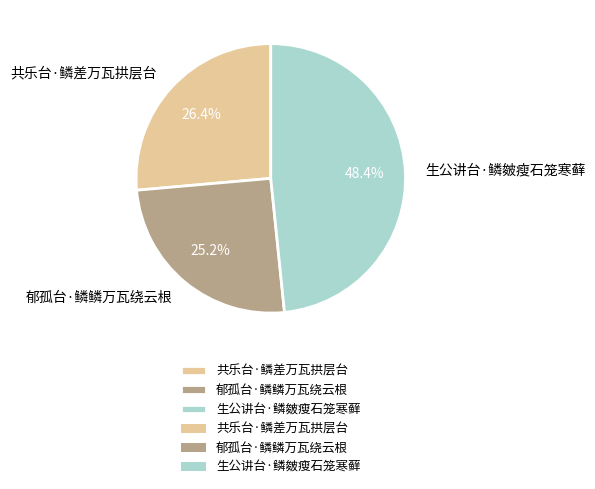

Is there any slice that represents more than half of the pie?

No